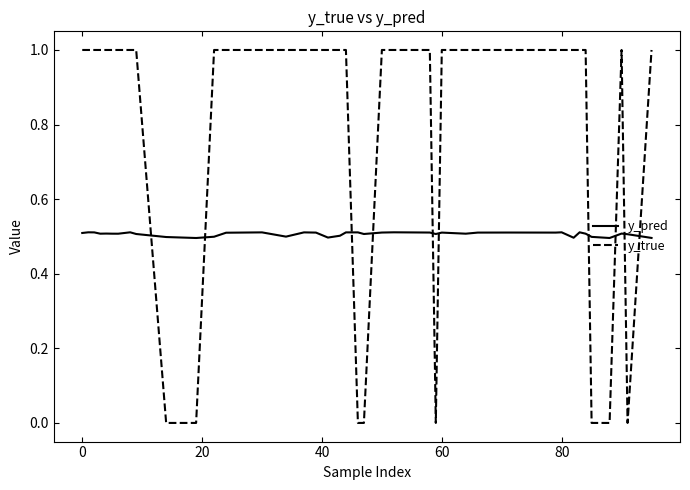

What is the difference between the maximum and minimum values in the y_true series?

1.0